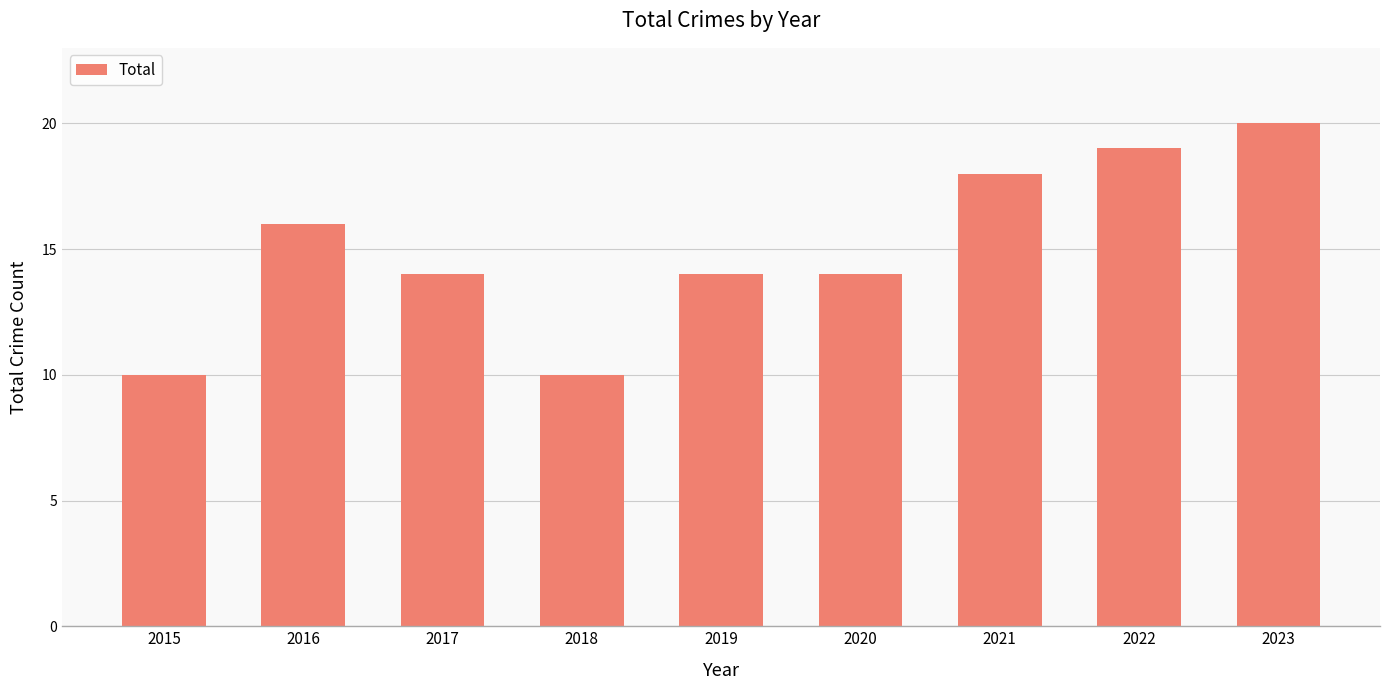

Does the chart contain stacked bars?

No